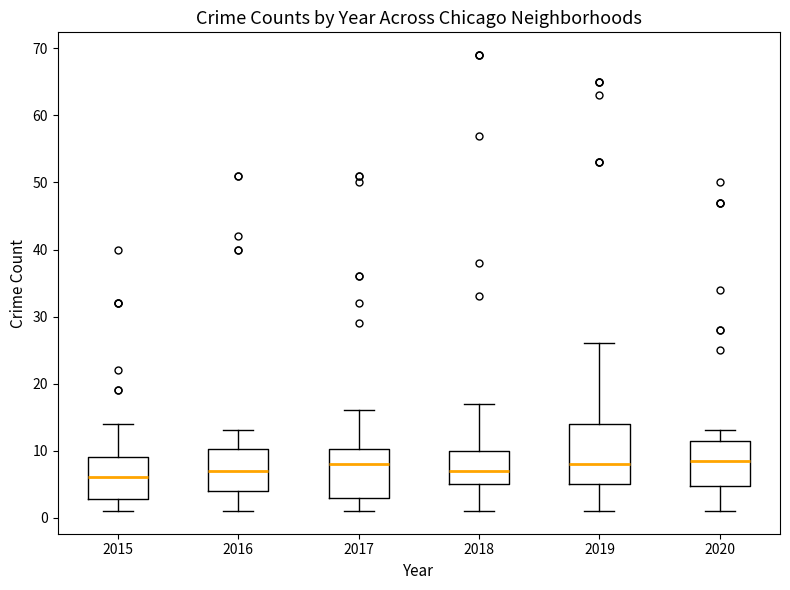

Where is the upper edge of the box at x = 2020 on the y-axis? The values are not printed on the chart, so give them approximately, as read against the axis.

12